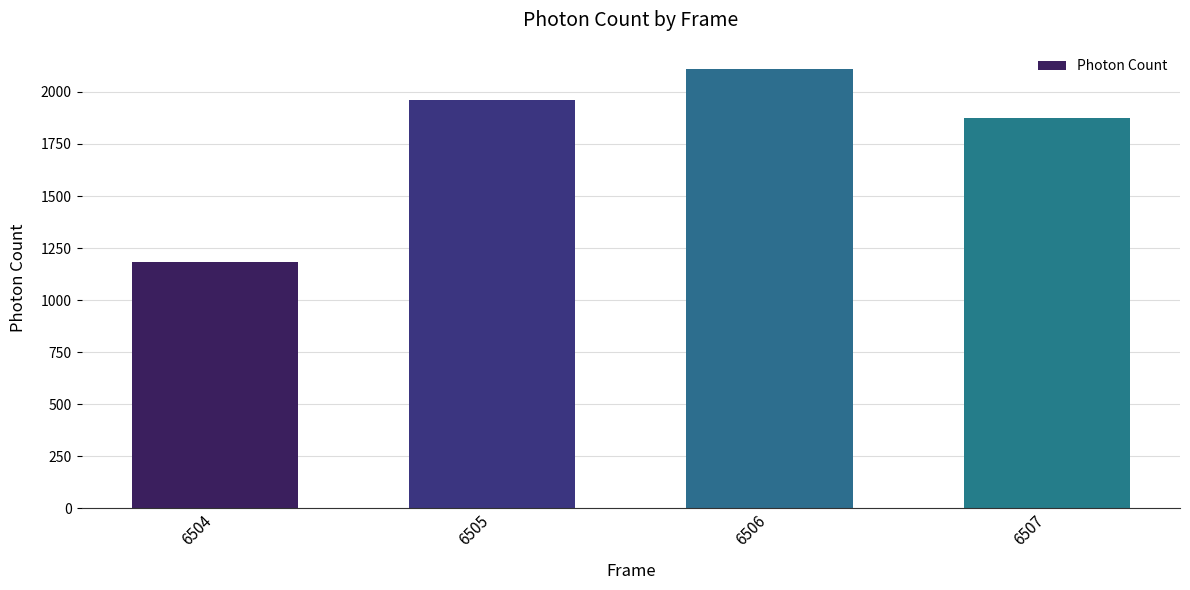

What is the minimum value shown in the chart?

1184.7